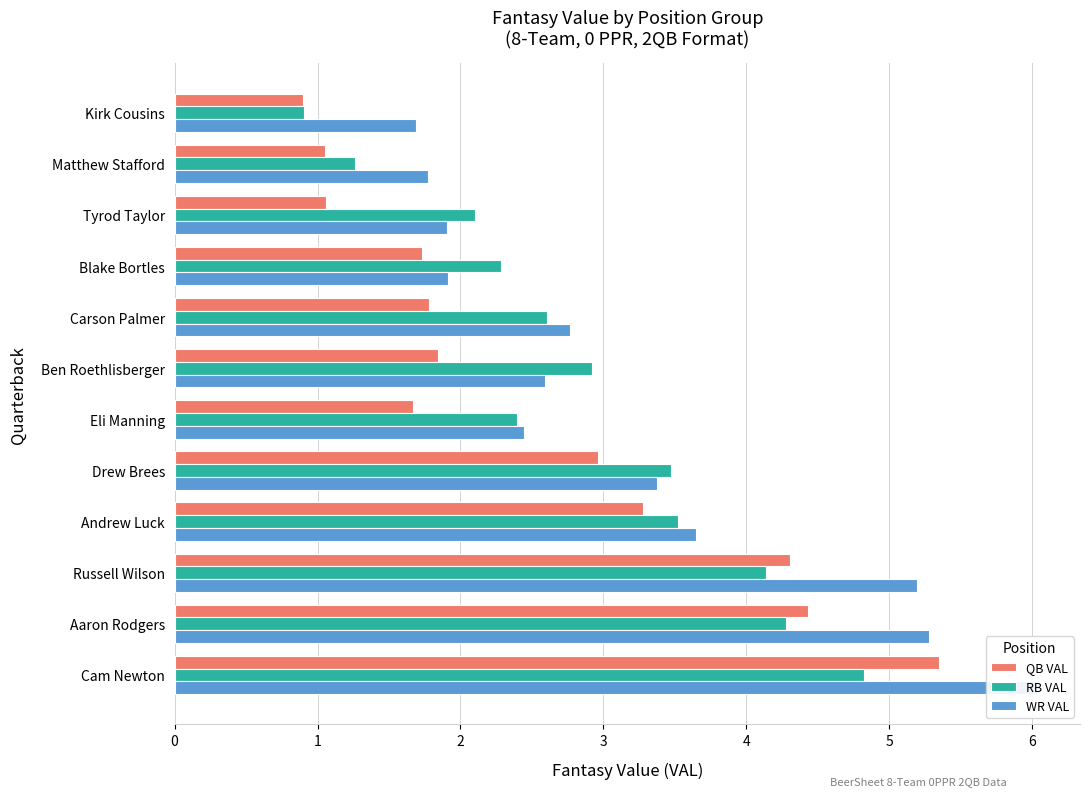

What is the value of the QB VAL bar at the 10th from the left?

1.1